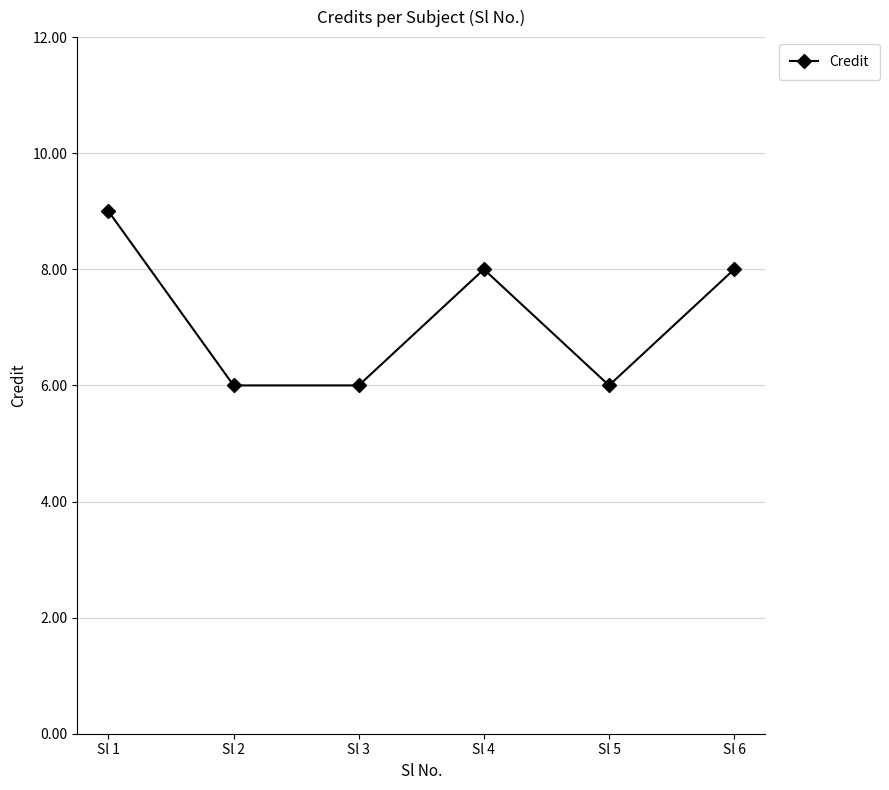

How many lines are shown in the chart?

1